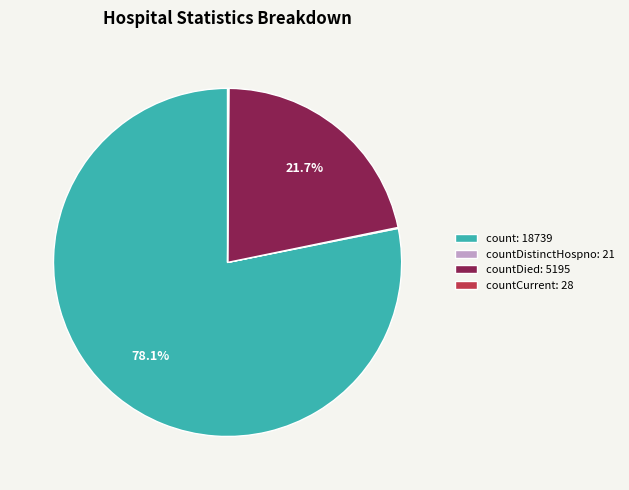

What is the ratio of the value at count: 18739 to the value at countDied: 5195?

3.6